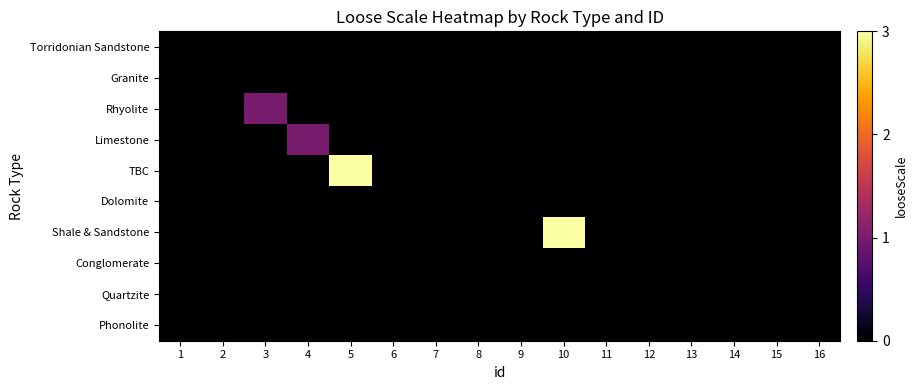

Reading right to left, what are all the values shown in this chart?

Torridonian Sandstone: 16=0	15=0	14=0	13=0	12=0	11=0	10=0	9=0	8=0	7=0	6=0	5=0	4=0	3=0	2=0	1=0
Granite: 16=0	15=0	14=0	13=0	12=0	11=0	10=0	9=0	8=0	7=0	6=0	5=0	4=0	3=0	2=0	1=0
Rhyolite: 16=0	15=0	14=0	13=0	12=0	11=0	10=0	9=0	8=0	7=0	6=0	5=0	4=0	3=1	2=0	1=0
Limestone: 16=0	15=0	14=0	13=0	12=0	11=0	10=0	9=0	8=0	7=0	6=0	5=0	4=1	3=0	2=0	1=0
TBC: 16=0	15=0	14=0	13=0	12=0	11=0	10=0	9=0	8=0	7=0	6=0	5=3	4=0	3=0	2=0	1=0
Dolomite: 16=0	15=0	14=0	13=0	12=0	11=0	10=0	9=0	8=0	7=0	6=0	5=0	4=0	3=0	2=0	1=0
Shale & Sandstone: 16=0	15=0	14=0	13=0	12=0	11=0	10=3	9=0	8=0	7=0	6=0	5=0	4=0	3=0	2=0	1=0
Conglomerate: 16=0	15=0	14=0	13=0	12=0	11=0	10=0	9=0	8=0	7=0	6=0	5=0	4=0	3=0	2=0	1=0
Quartzite: 16=0	15=0	14=0	13=0	12=0	11=0	10=0	9=0	8=0	7=0	6=0	5=0	4=0	3=0	2=0	1=0
Phonolite: 16=0	15=0	14=0	13=0	12=0	11=0	10=0	9=0	8=0	7=0	6=0	5=0	4=0	3=0	2=0	1=0